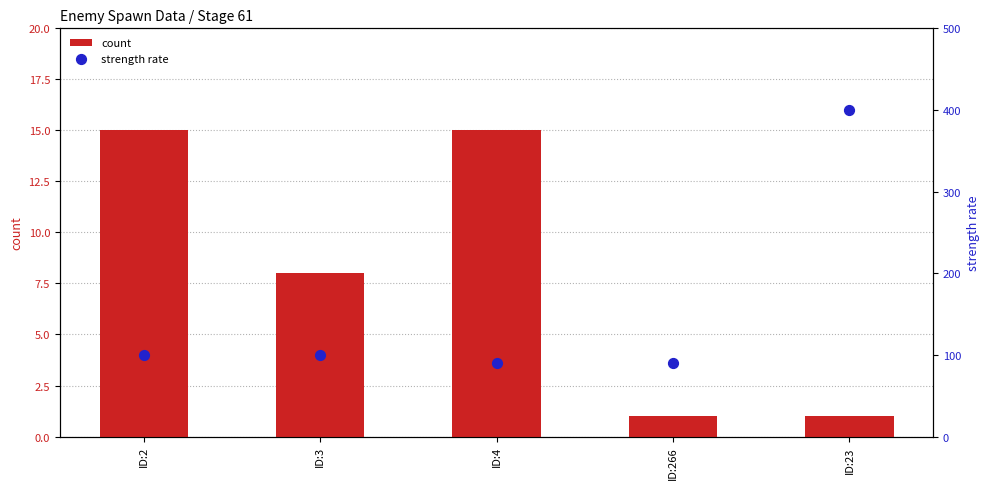

Is the value of strength rate at ID:2 greater than the value of count at ID:3?

Yes